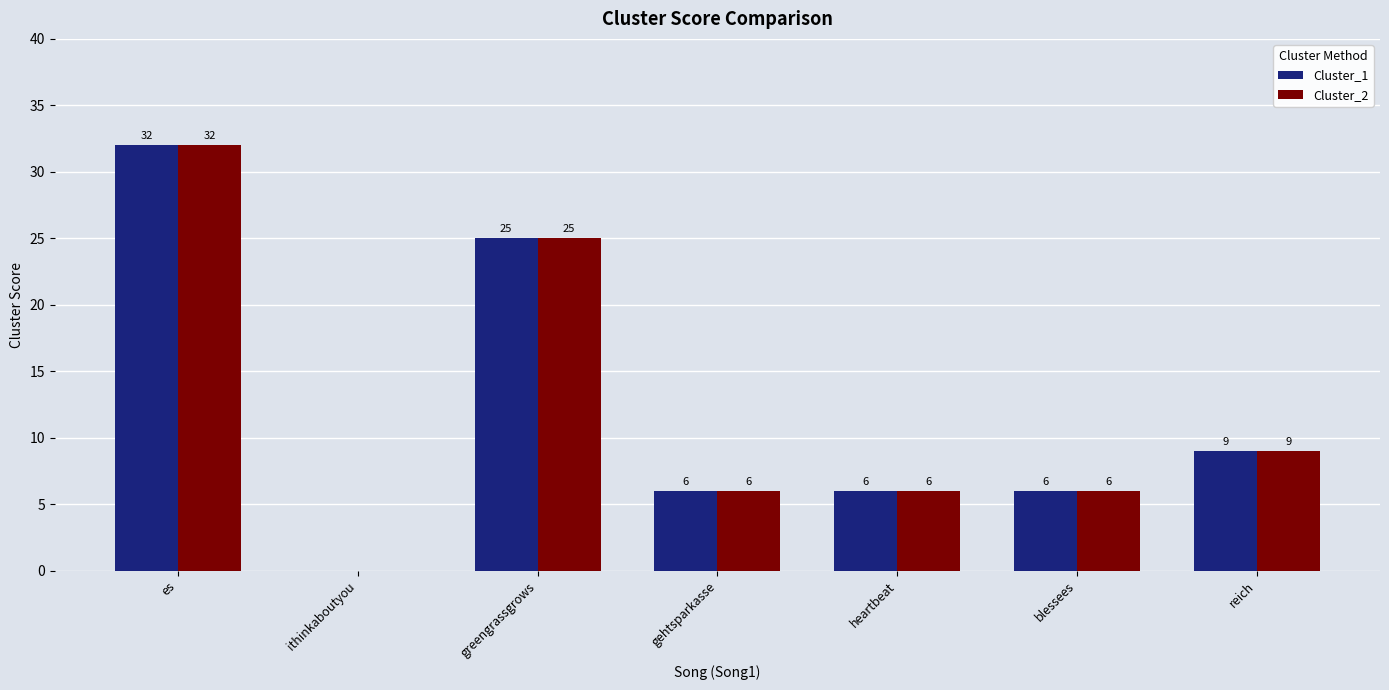

What is the sum of all Cluster_2 values?

84